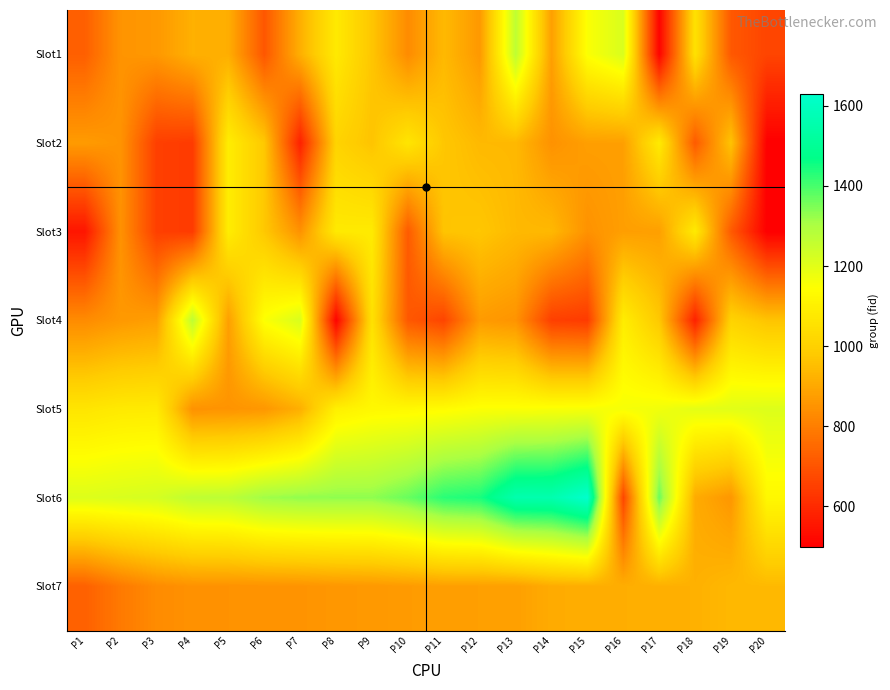

At how many categories does at least one series exceed 688?

20